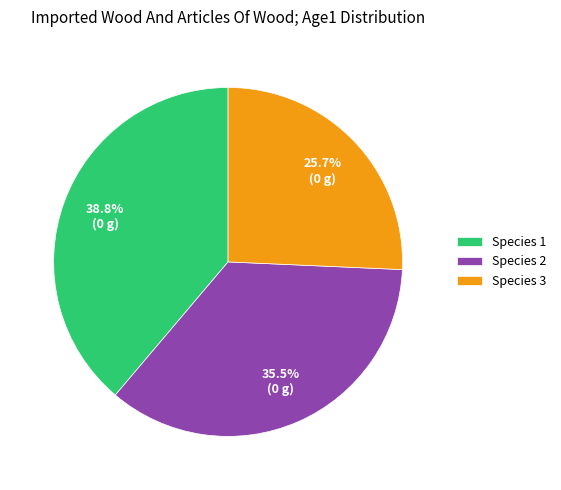

Combined, do Species 3 and Species 2 account for over 50%?

Yes